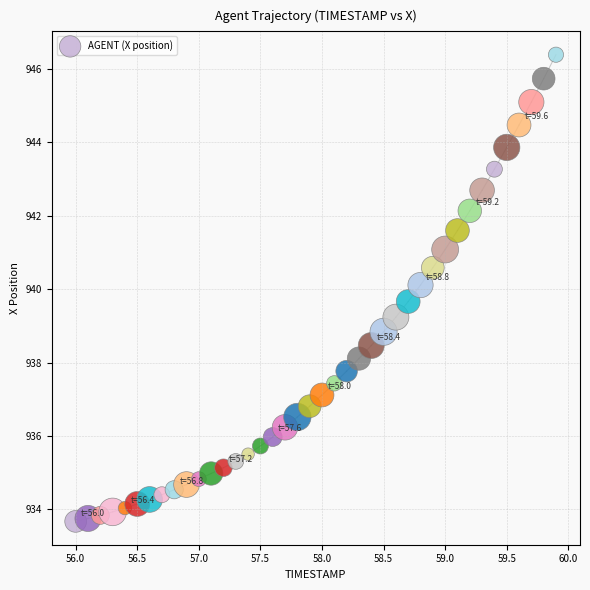

What is the range of Y values (max minus min)?

12.7